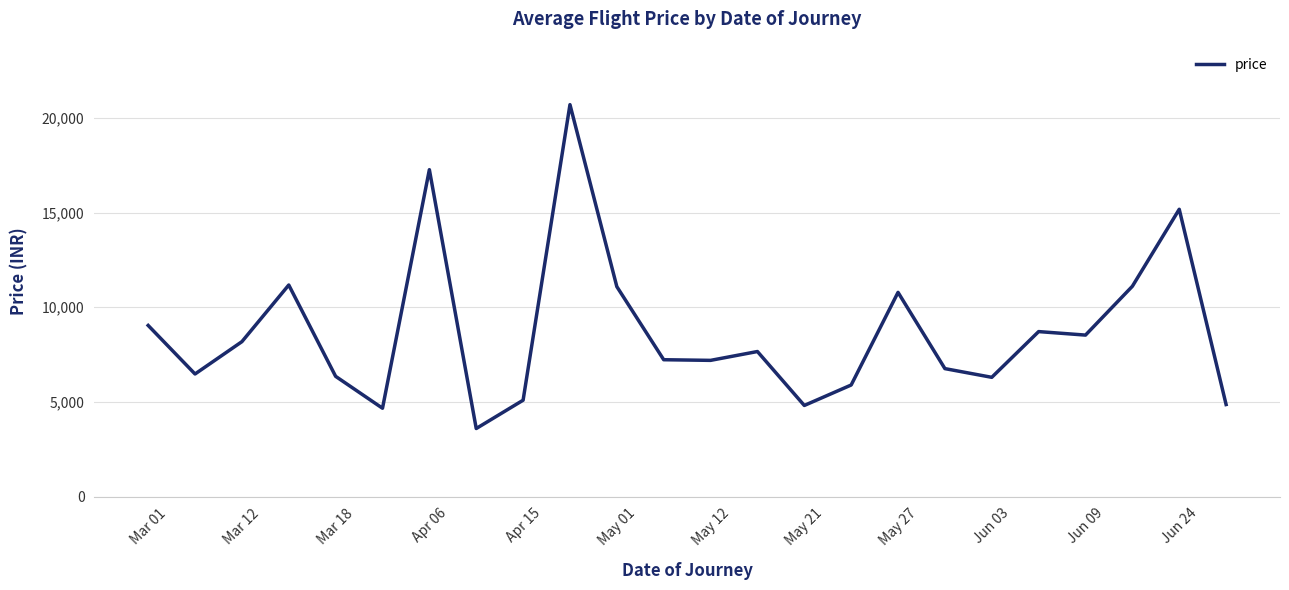

What is the difference between the maximum and minimum values?

17097.0